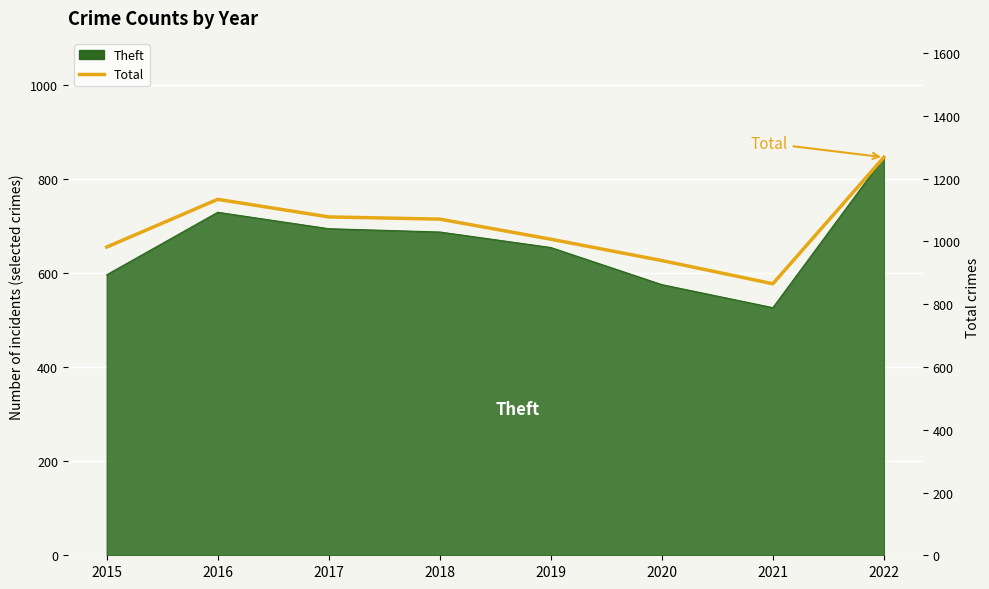

What is the difference between the values at 2019 and 2020?

68